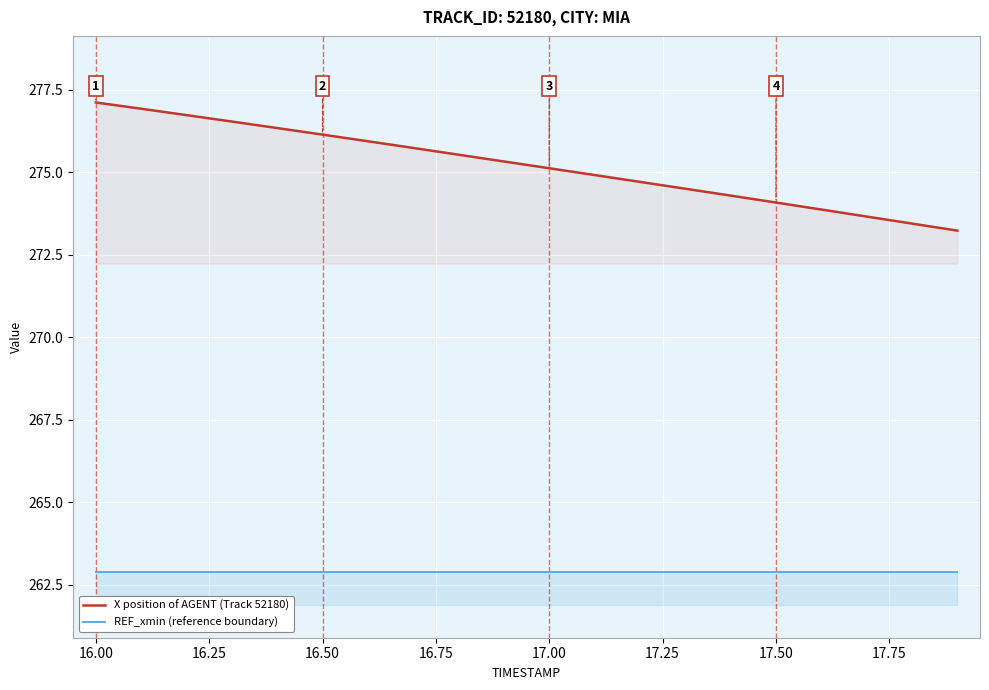

True or false: REF_xmin (reference boundary) and X position of AGENT (Track 52180) cross at least once.

False